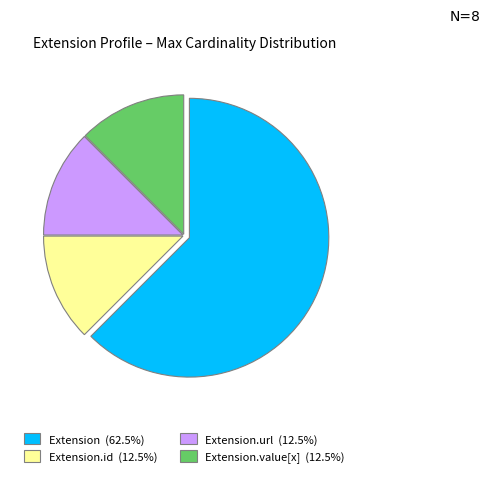

Combined, do Extension.id (12.5%) and Extension.value[x] (12.5%) account for over 50%?

No